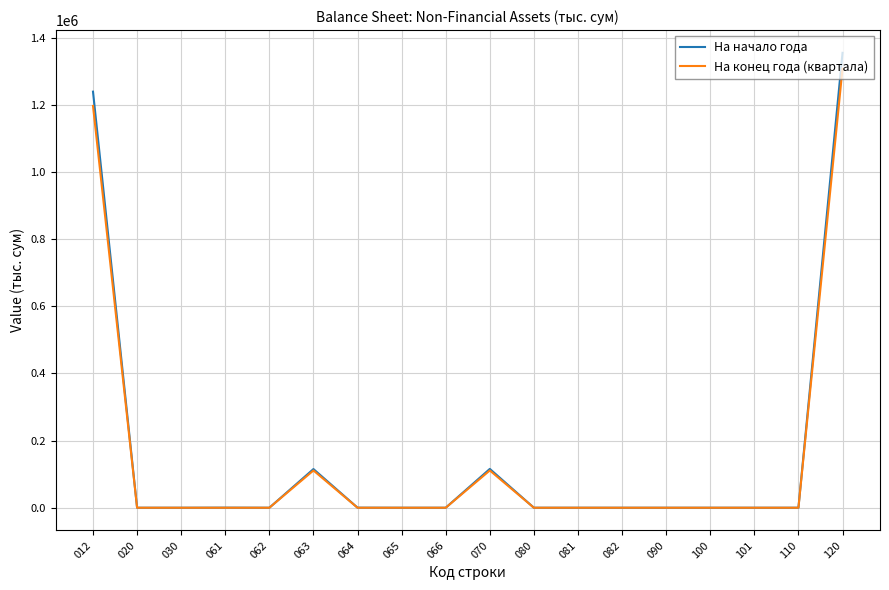

The value of На начало года at 120 is 1354716.7. True or false?

True